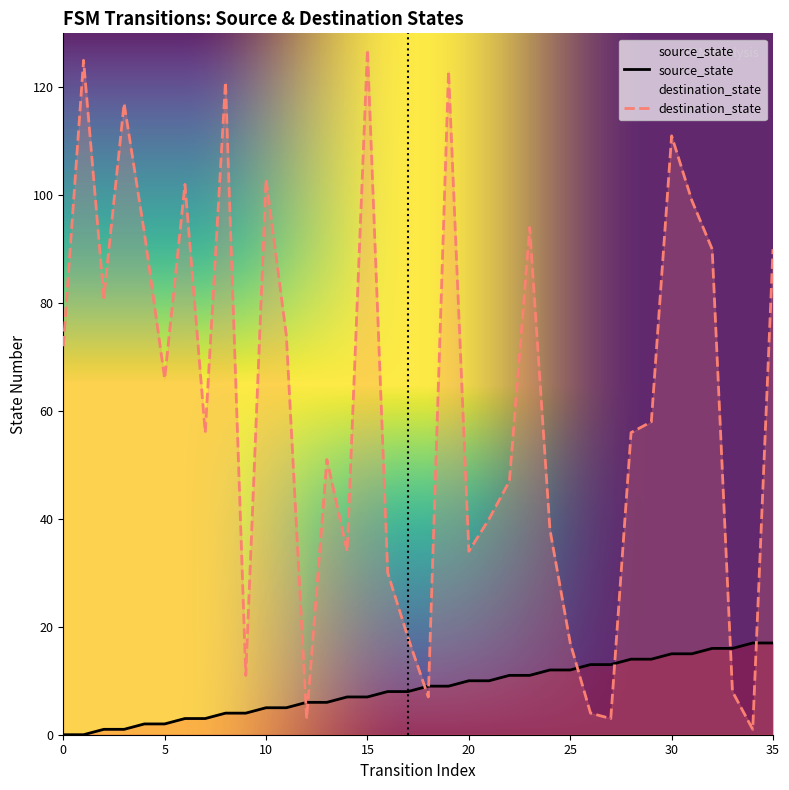

What is the sum of the destination_state values at 10 and 29?

161